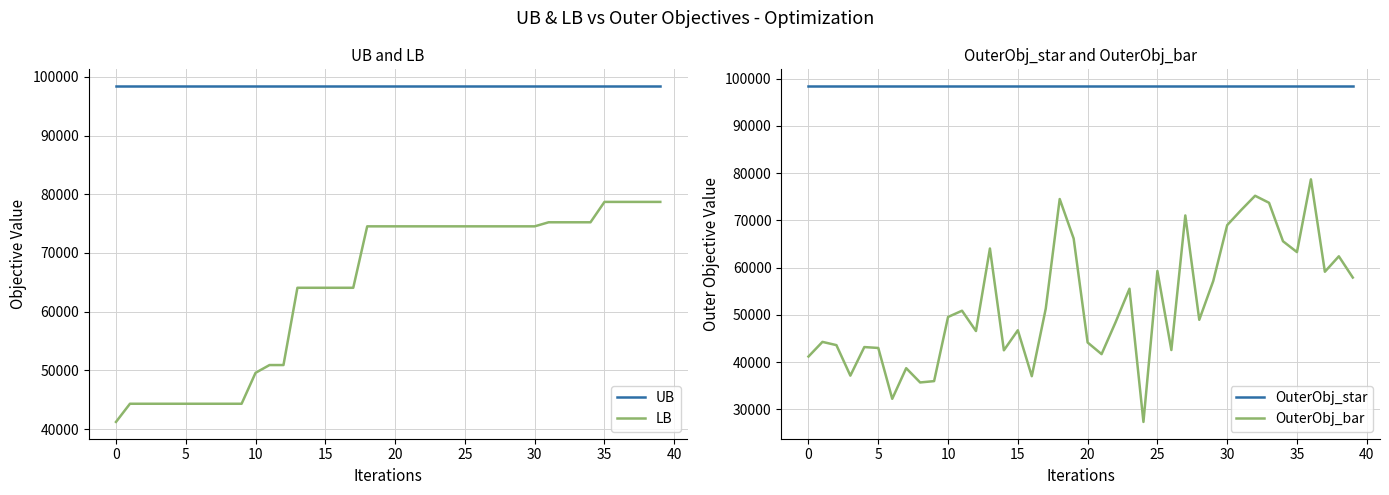

What is the sum of all UB values?

3937400